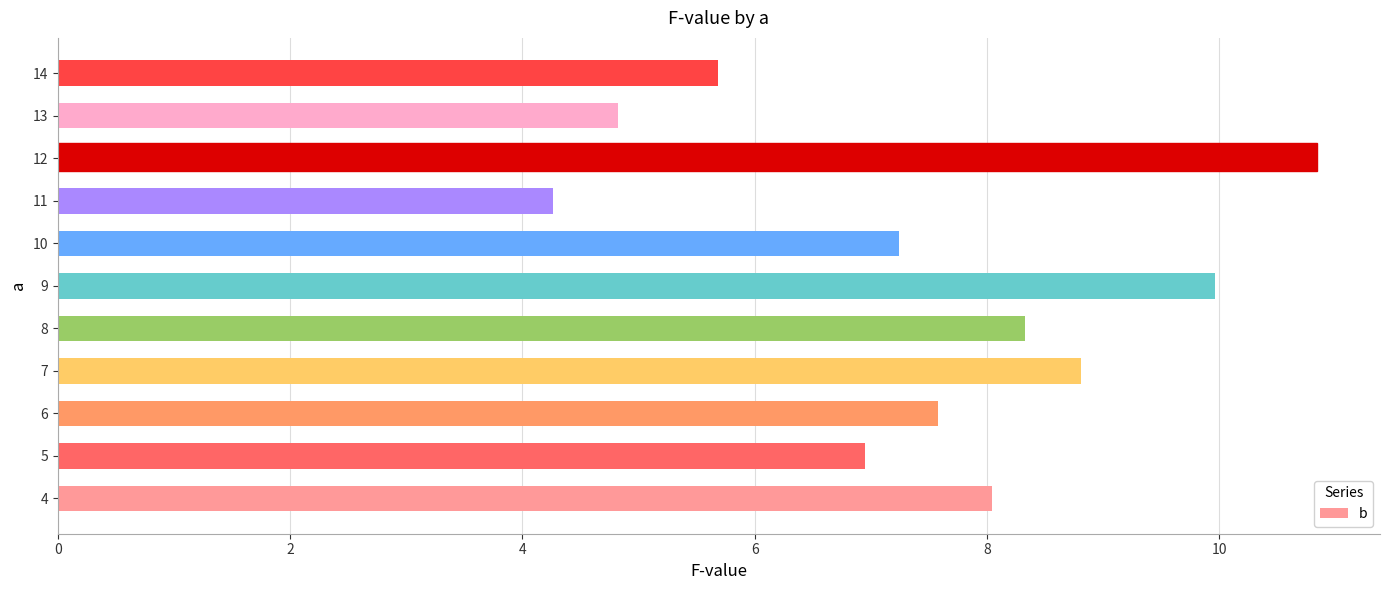

What is the sum of the values at 5 and 10?

14.2